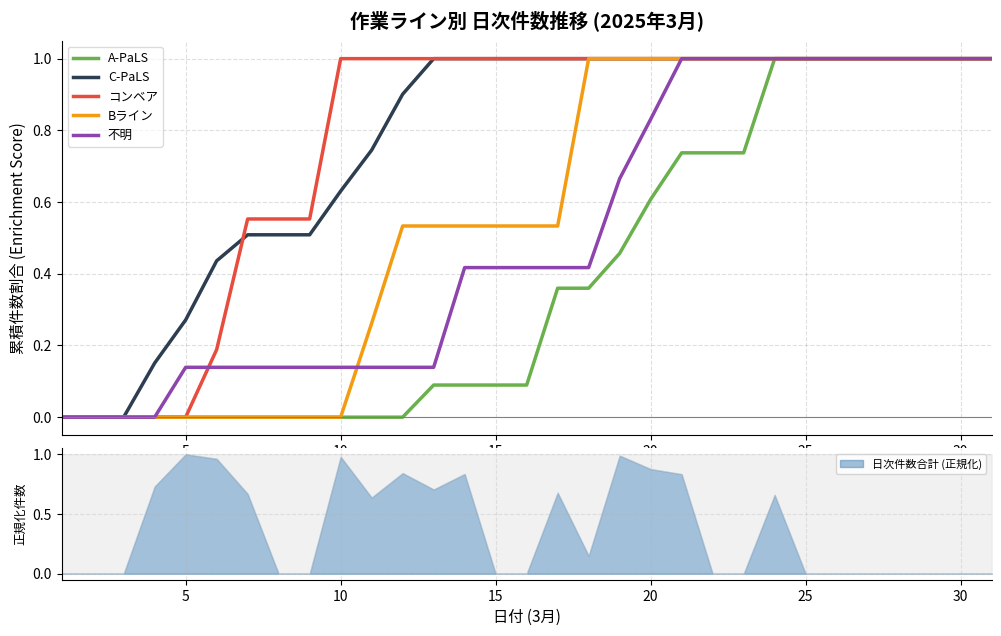

Is the value of 不明 at 16 greater than the value of A-PaLS at 24?

No